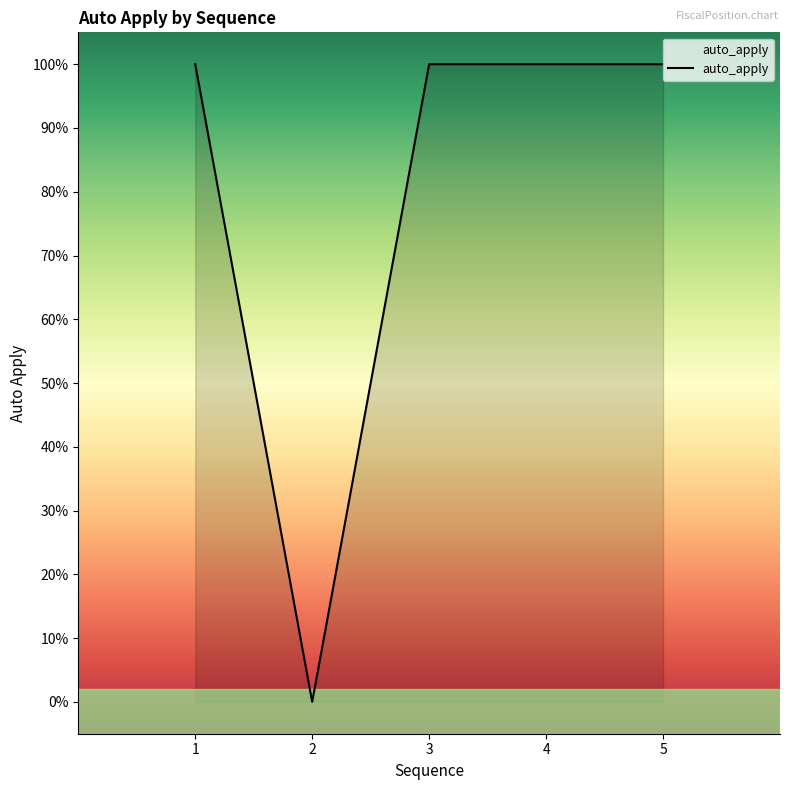

Is this an area chart (filled region under the line)?

Yes